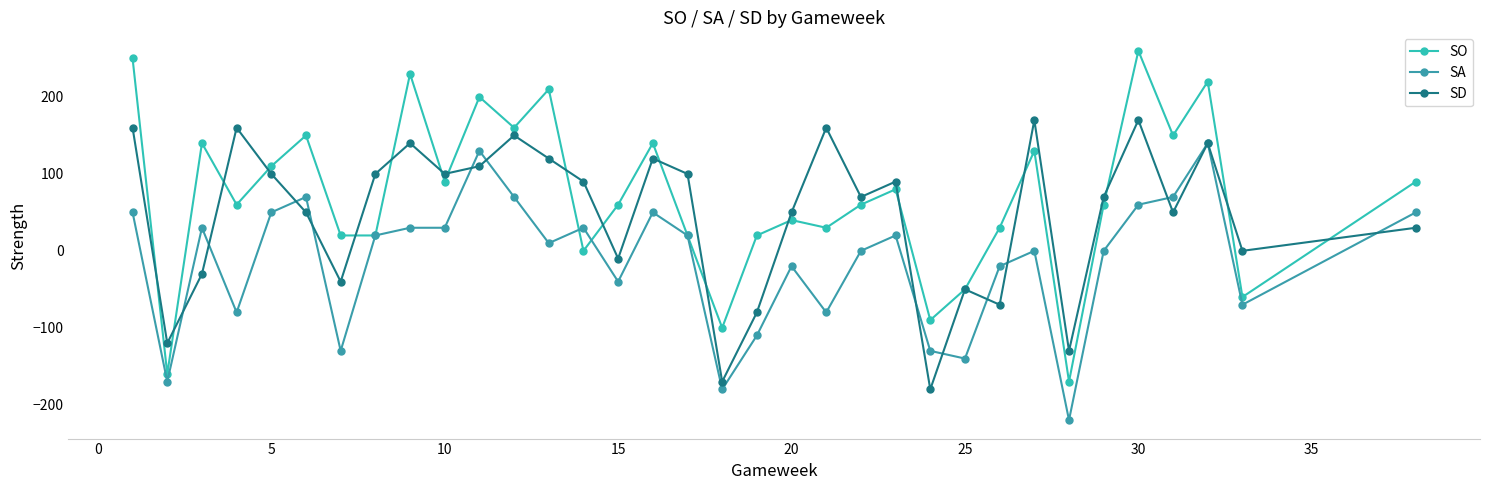

Reading right to left, what are all the values shown in this chart?

SO: 90	-60	220	150	260	60	-170	130	30	-50	-90	80	60	30	40	20	-100	20	140	60	0	210	160	200	90	230	20	20	150	110	60	140	-160	250
SA: 50	-70	140	70	60	0	-220	0	-20	-140	-130	20	0	-80	-20	-110	-180	20	50	-40	30	10	70	130	30	30	20	-130	70	50	-80	30	-170	50
SD: 30	0	140	50	170	70	-130	170	-70	-50	-180	90	70	160	50	-80	-170	100	120	-10	90	120	150	110	100	140	100	-40	50	100	160	-30	-120	160